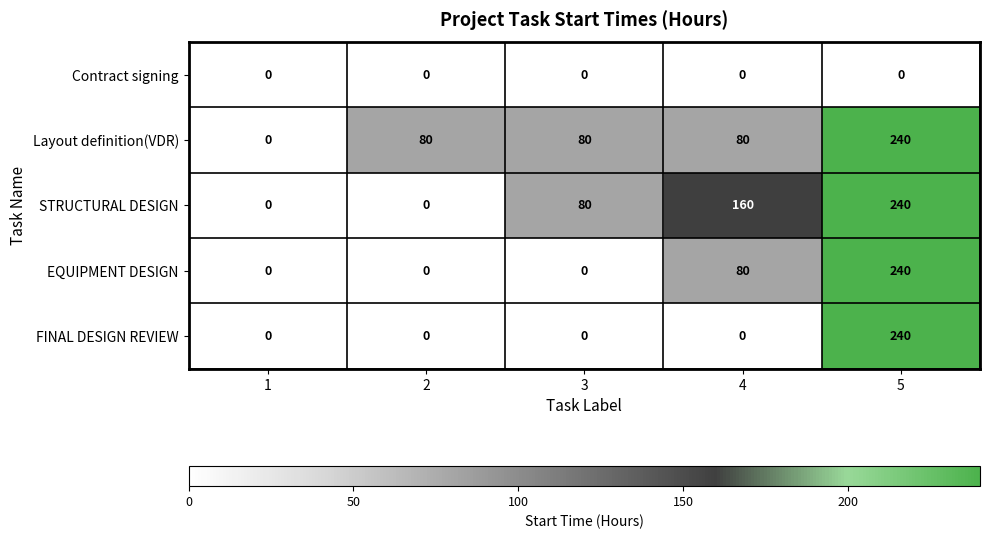

Reading left to right, extract all data points from this chart.

Contract signing: 1=0	2=0	3=0	4=0	5=0
Layout definition(VDR): 1=0	2=80	3=80	4=80	5=240
STRUCTURAL DESIGN: 1=0	2=0	3=80	4=160	5=240
EQUIPMENT DESIGN: 1=0	2=0	3=0	4=80	5=240
FINAL DESIGN REVIEW: 1=0	2=0	3=0	4=0	5=240